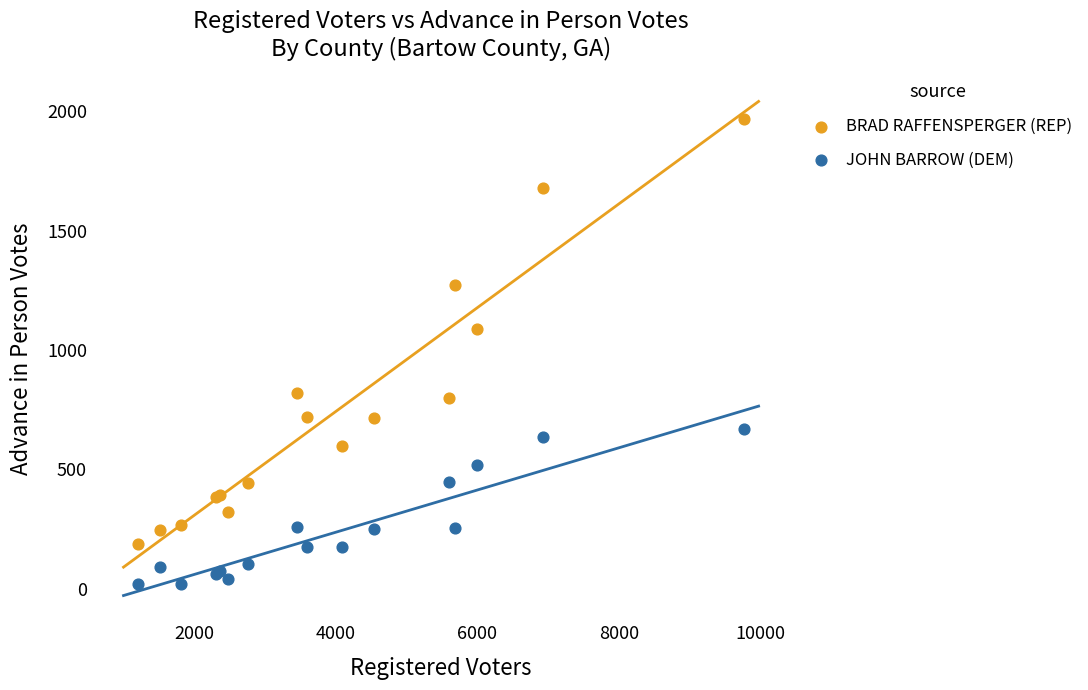

Which series contains the highest Y value?

BRAD RAFFENSPERGER (REP)